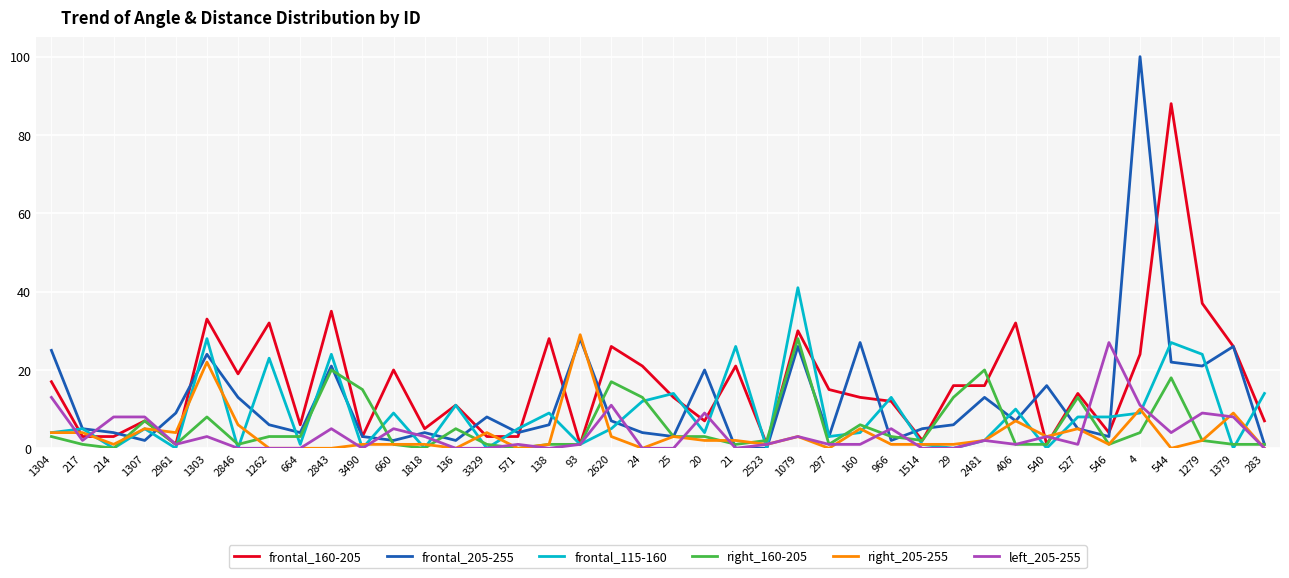

Which category has the highest value in the frontal_205-255 series?

4